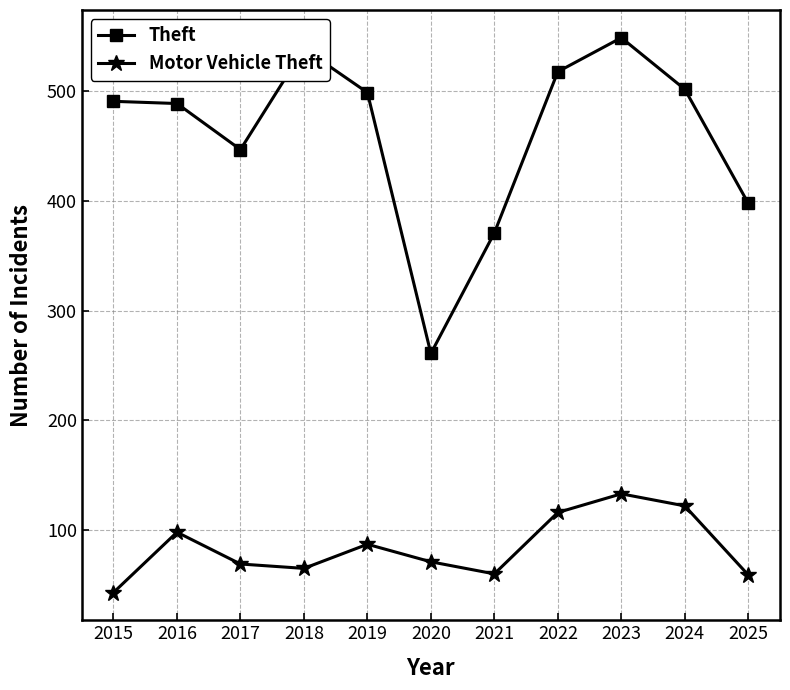

In Theft, how many points are lower than both neighbors (excluding endpoints)?

2